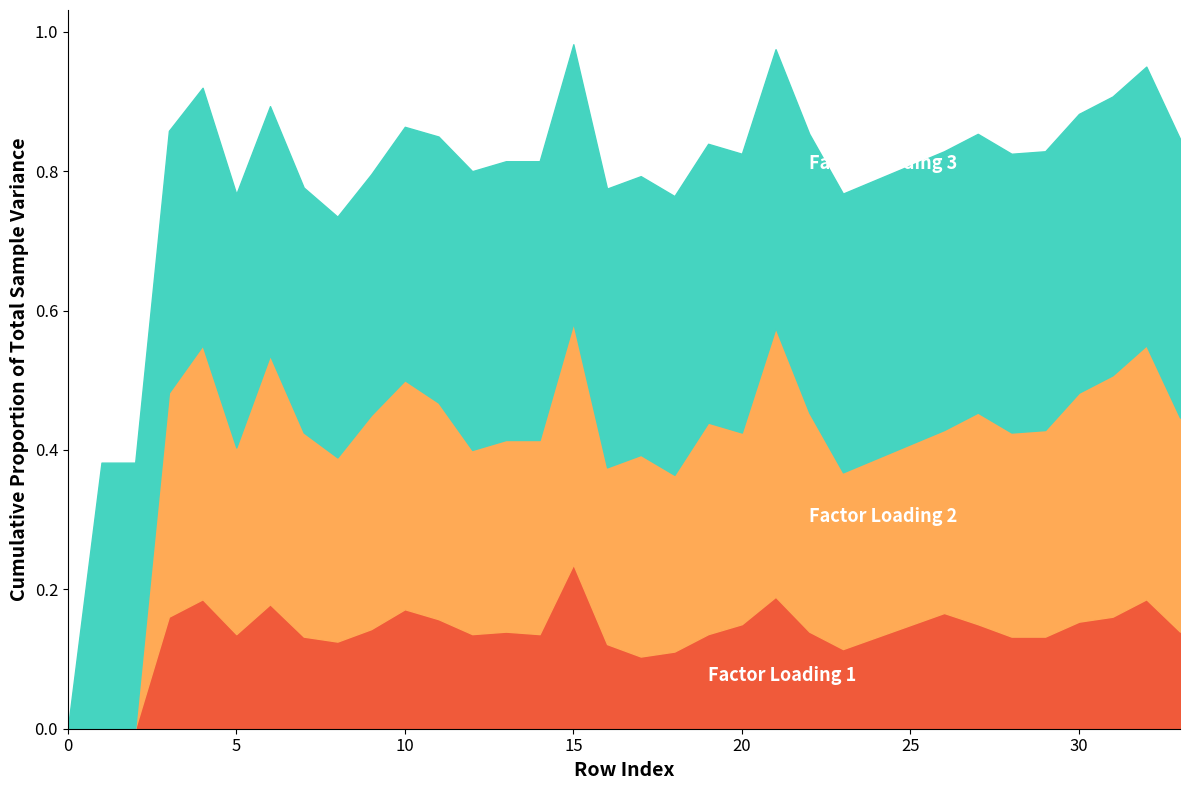

Does the chart have visible grid lines?

No